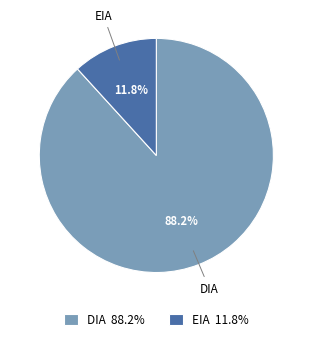

To the nearest percent, what is the combined percentage of DIA and EIA?

100%